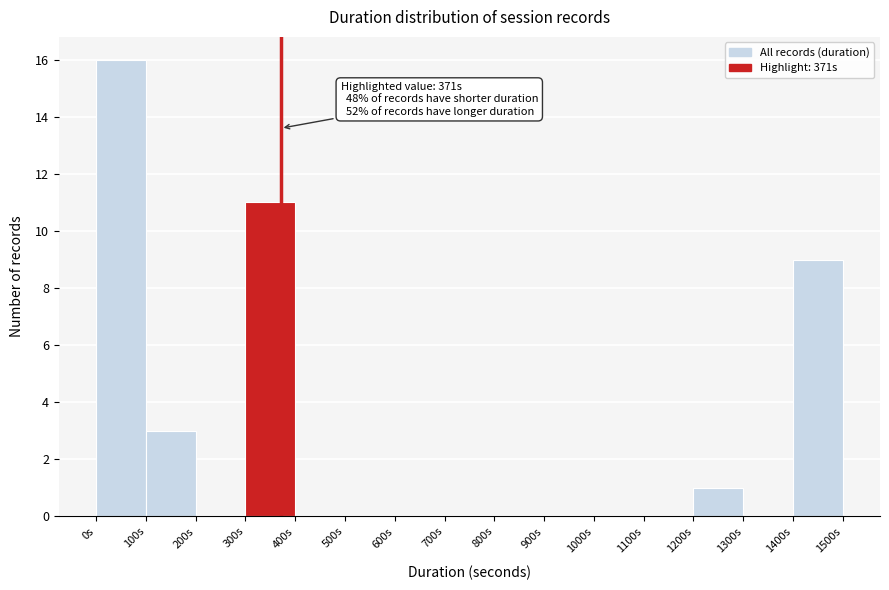

Which range on the x-axis has the tallest bar?

0 to 100